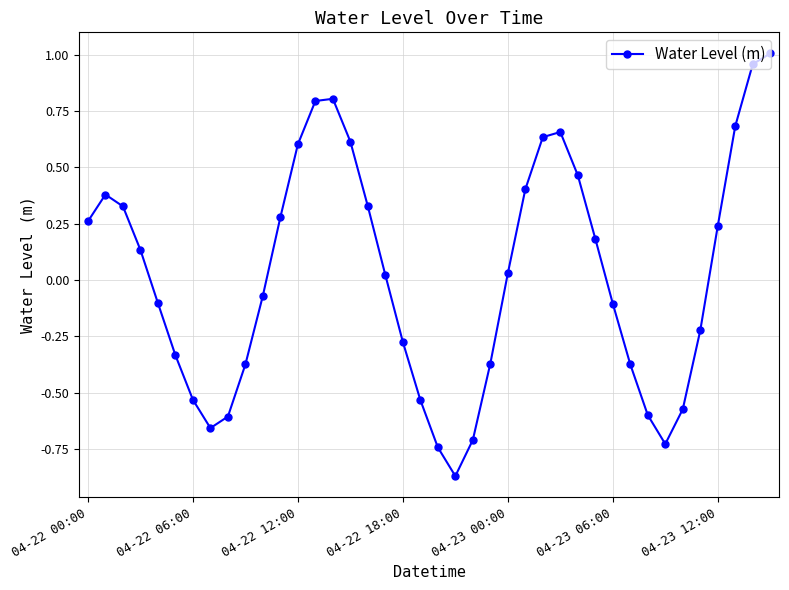

Is this an area chart (filled region under the line)?

No